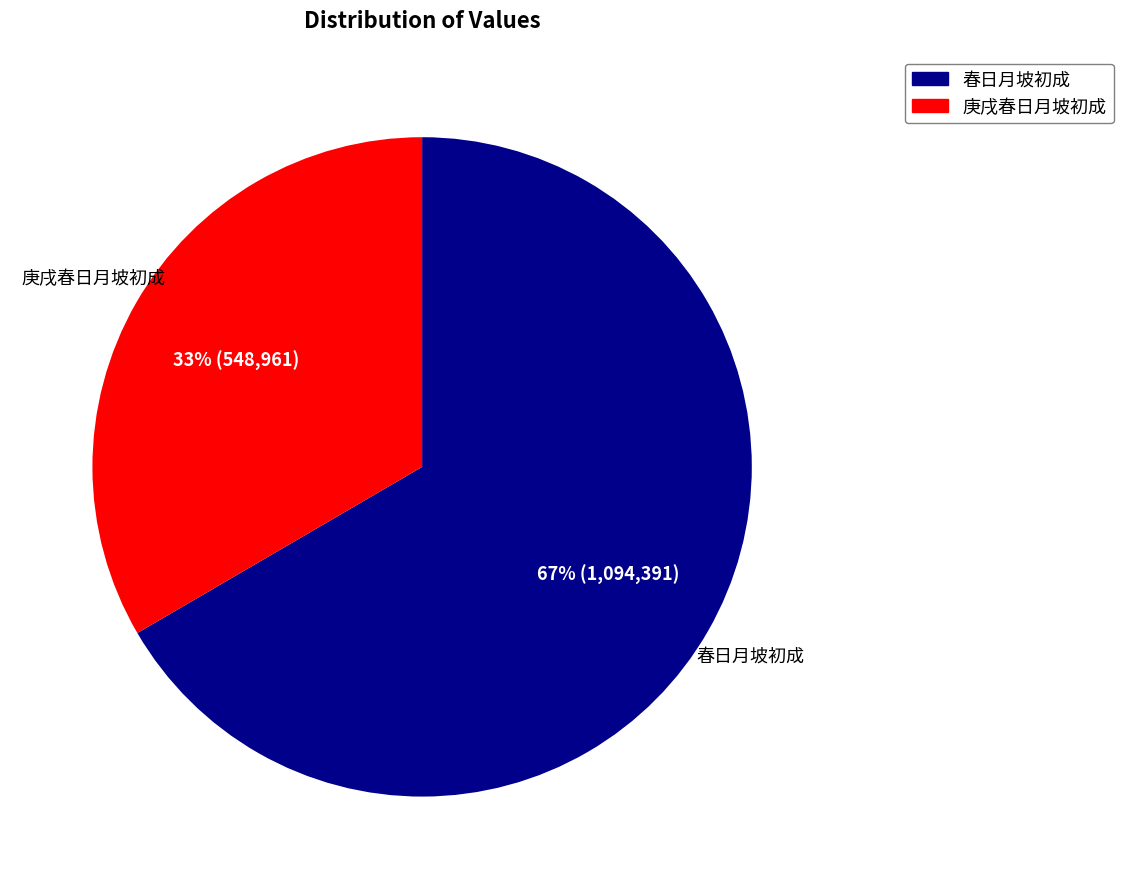

To the nearest percent, what is the combined percentage of 庚戌春日月坡初成 and 春日月坡初成?

100%